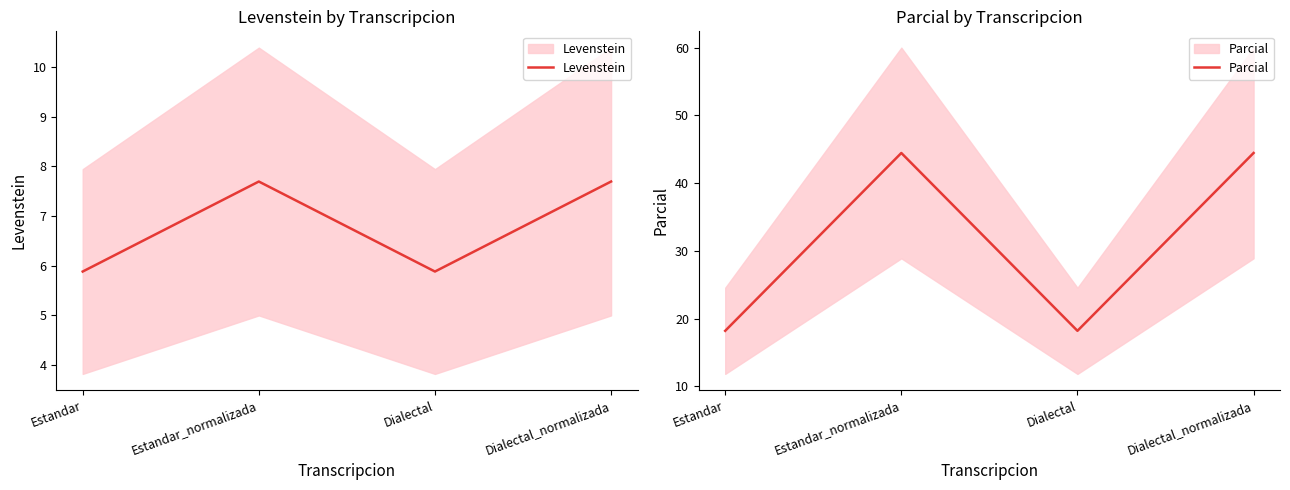

What is the difference between the highest and lowest values at Estandar_normalizada?

36.8